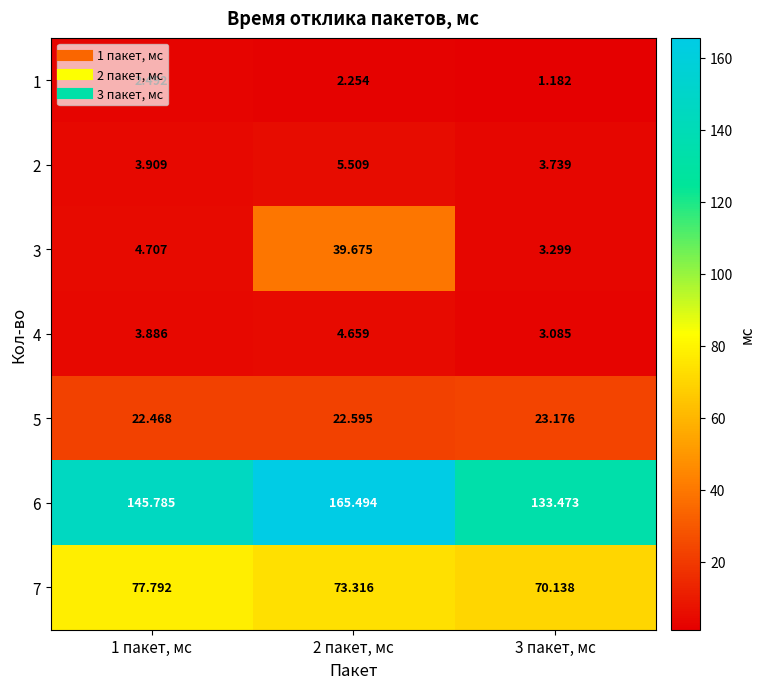

Is the value of 2 at 2 пакет, мс greater than the value of 5 at 3 пакет, мс?

No